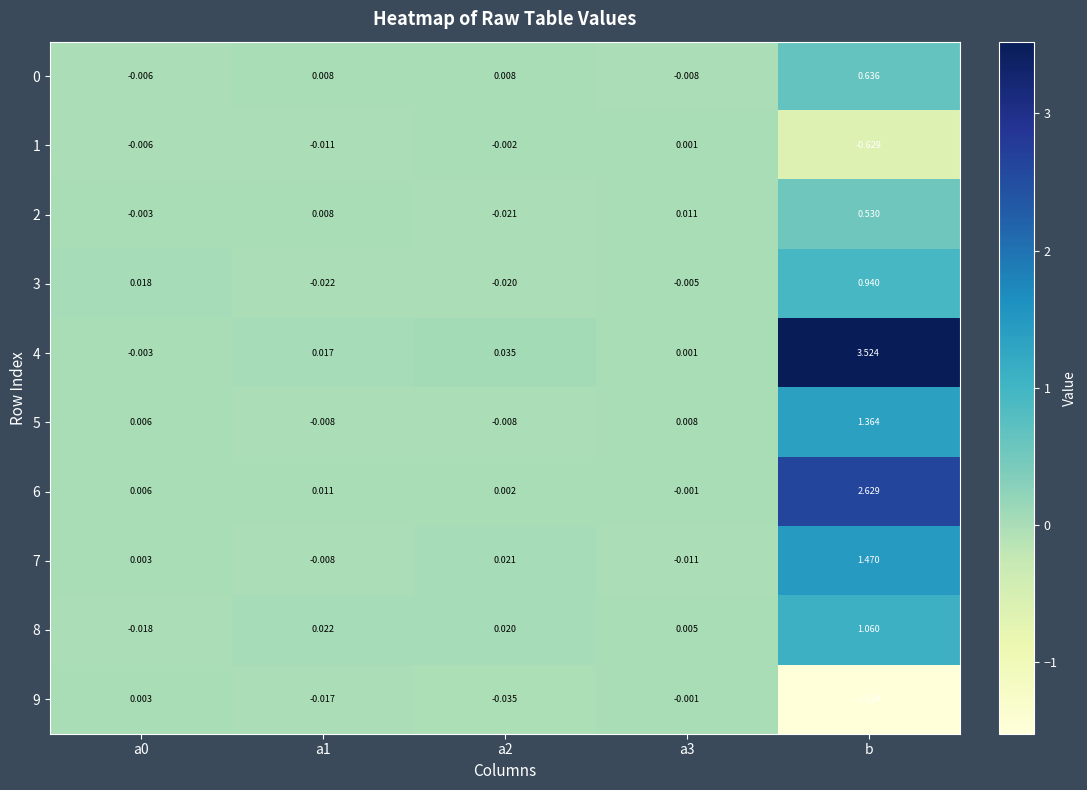

Is the value of 5 at a1 greater than the value of 1 at b?

Yes